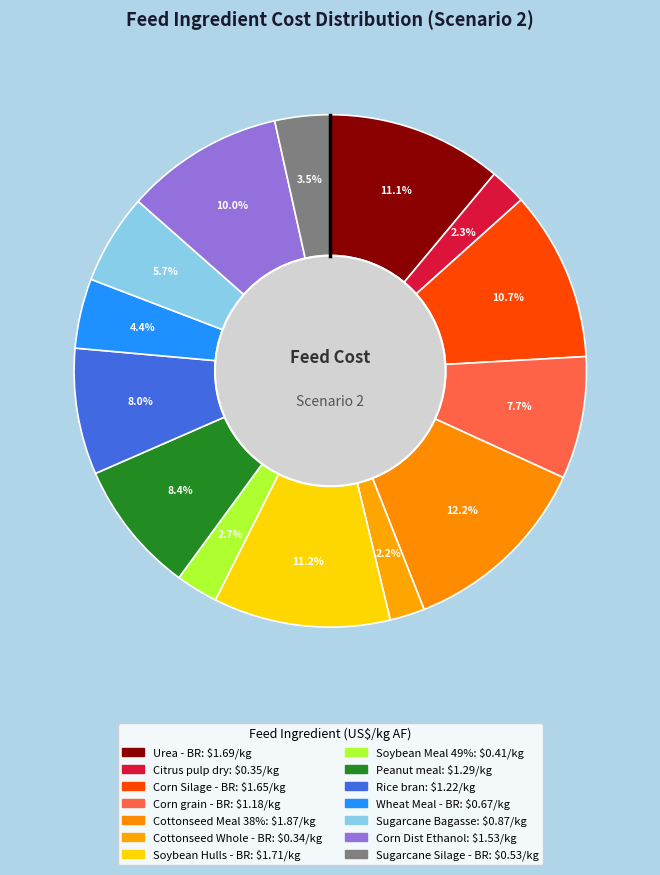

What is the change in value from Peanut meal to Sugarcane Bagasse?

-0.4